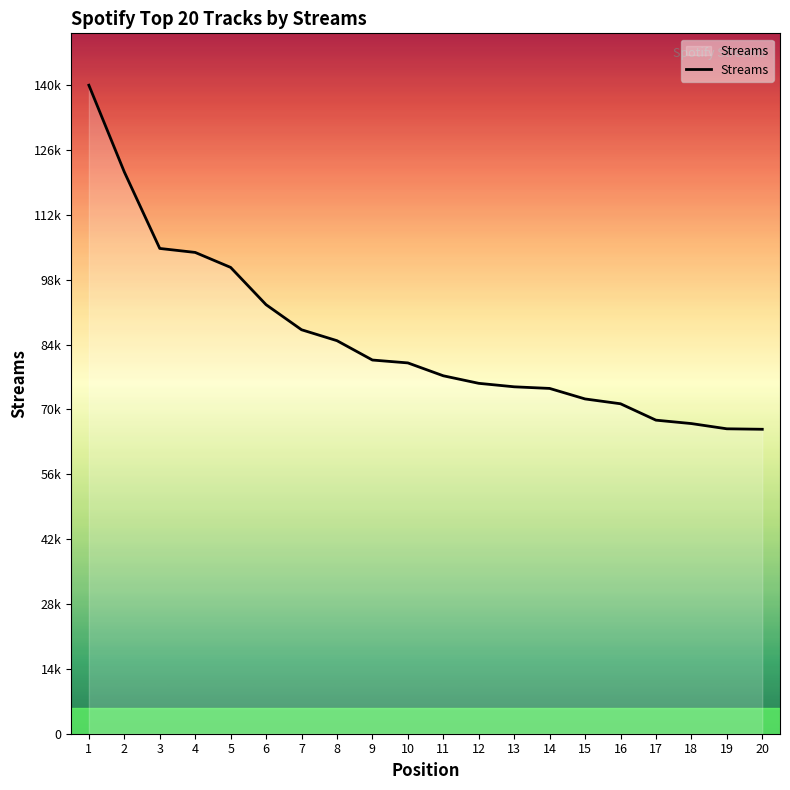

What is the difference between the values at 6 and 15?

20433